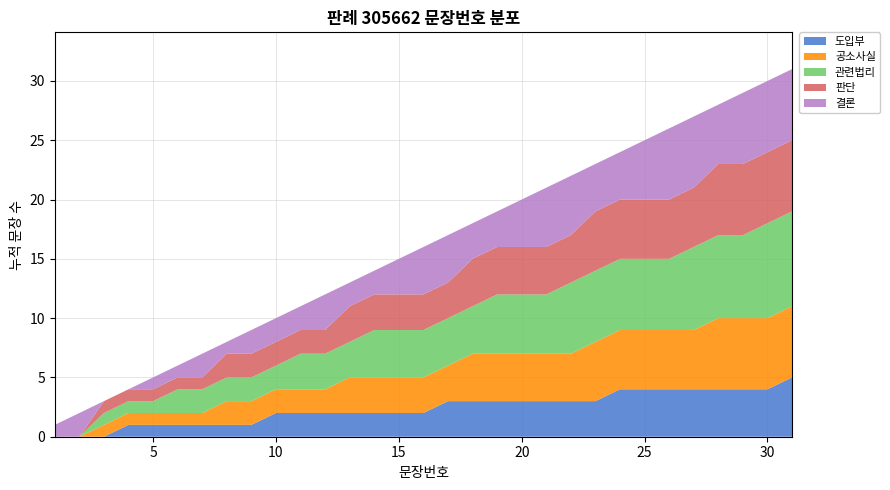

Does the chart have visible grid lines?

Yes